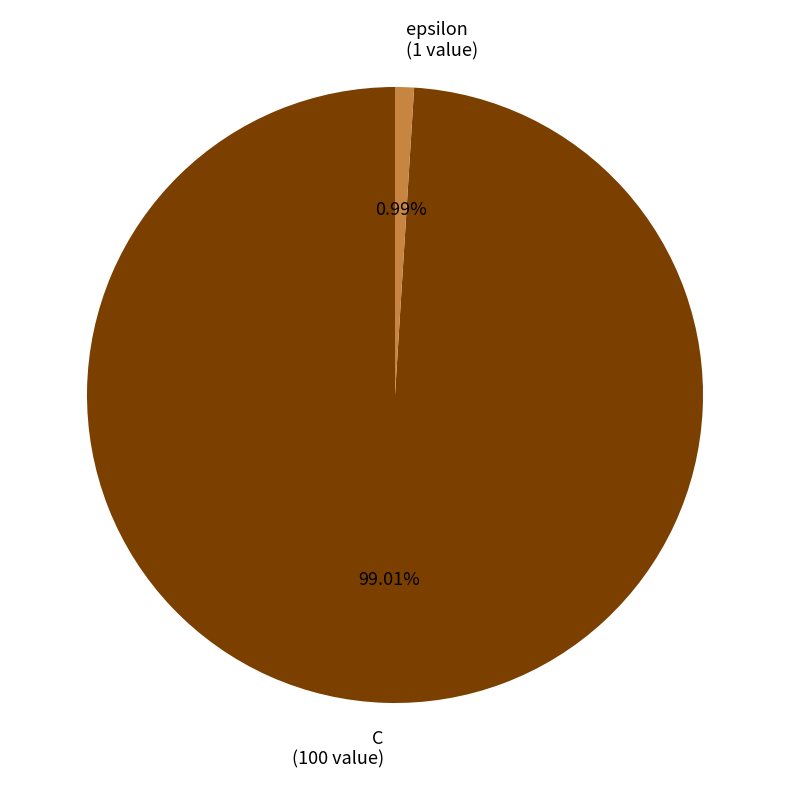

Is epsilon the majority of the pie?

No